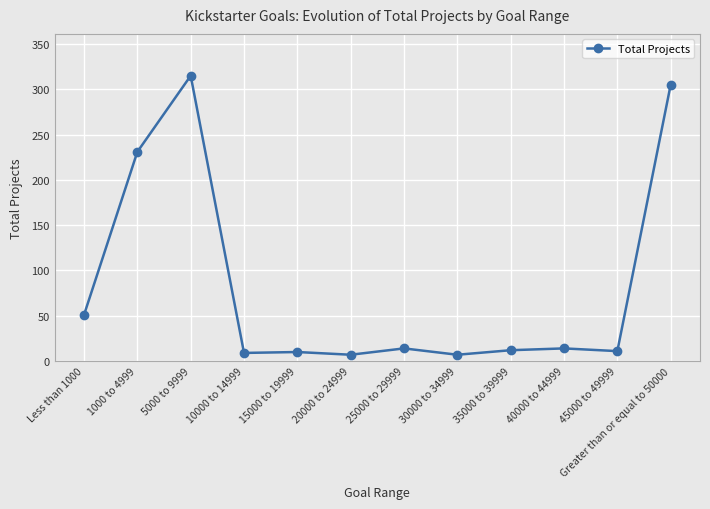

How many distinct data groups are displayed?

1